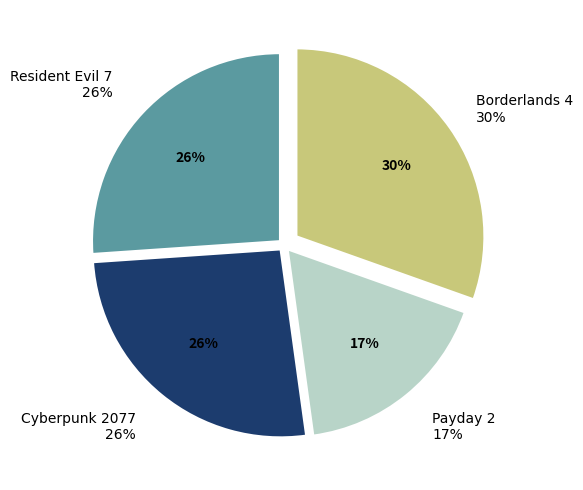

Count the number of slices in the pie.

4